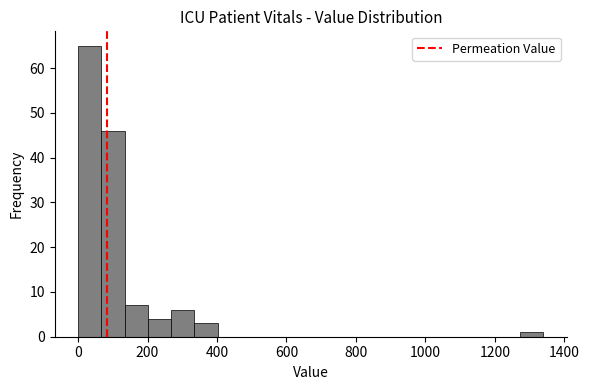

Read against the x-axis, roughly where is the centre of the tallest bar?

40